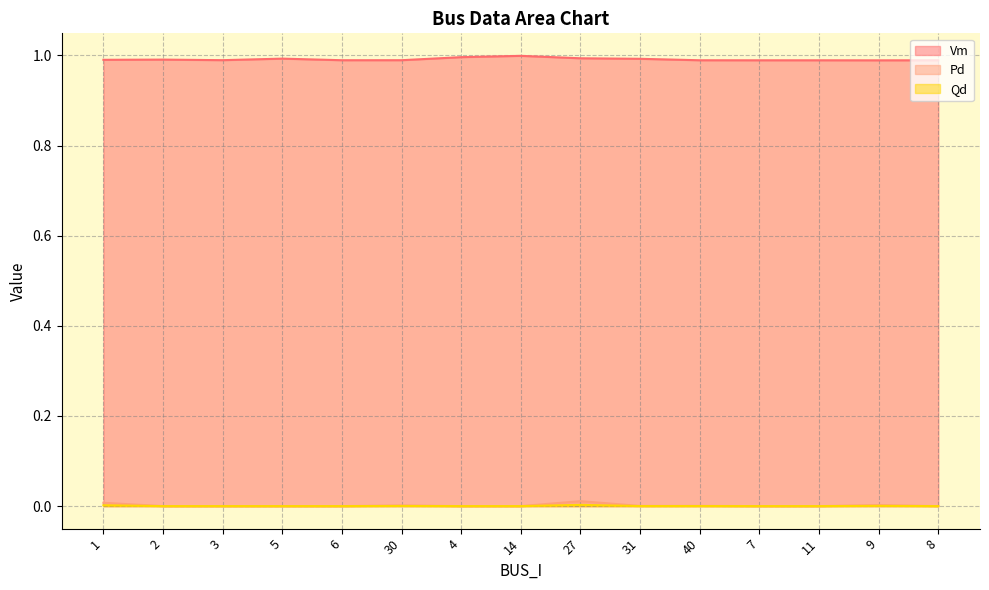

Does the chart have visible grid lines?

Yes